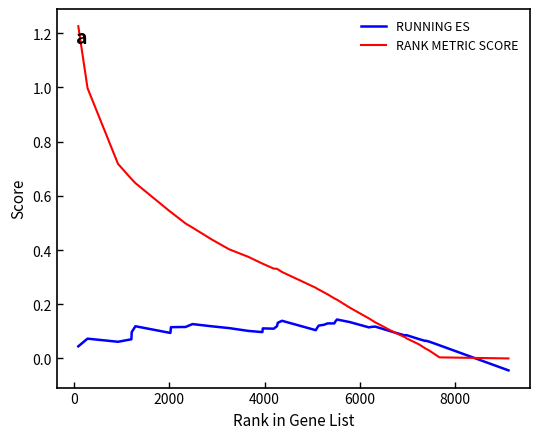

Rank the series by their average value, from highest to lowest.

RANK METRIC SCORE, RUNNING ES